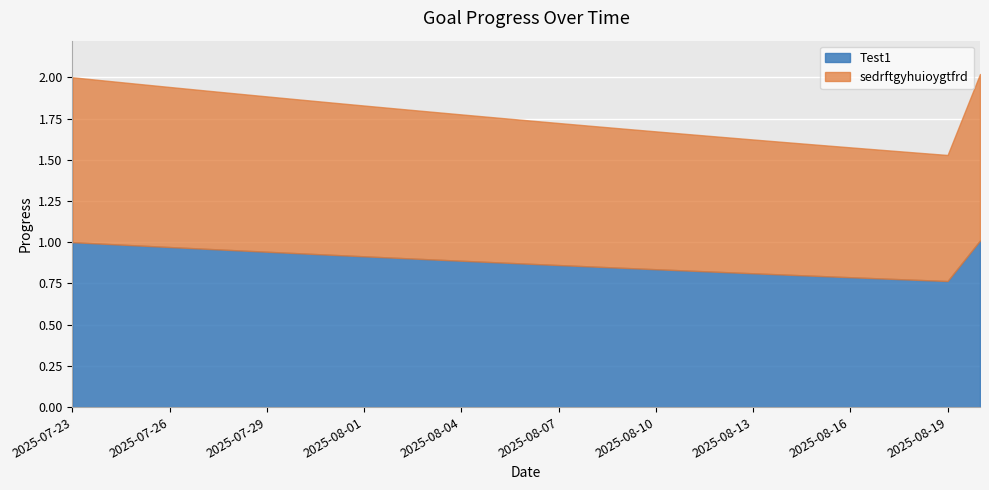

At 2025-07-25, list the series in order from smallest to largest.

Test1, sedrftgyhuioygtfrd